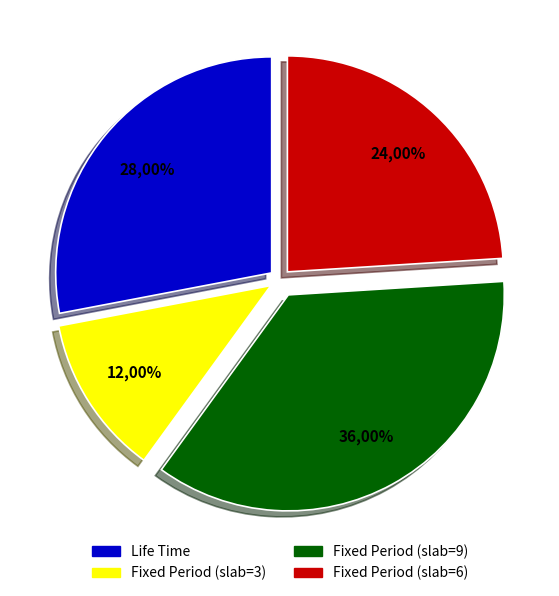

What is the total percentage of Life Time and Fixed Period (slab=9)?

64.0%